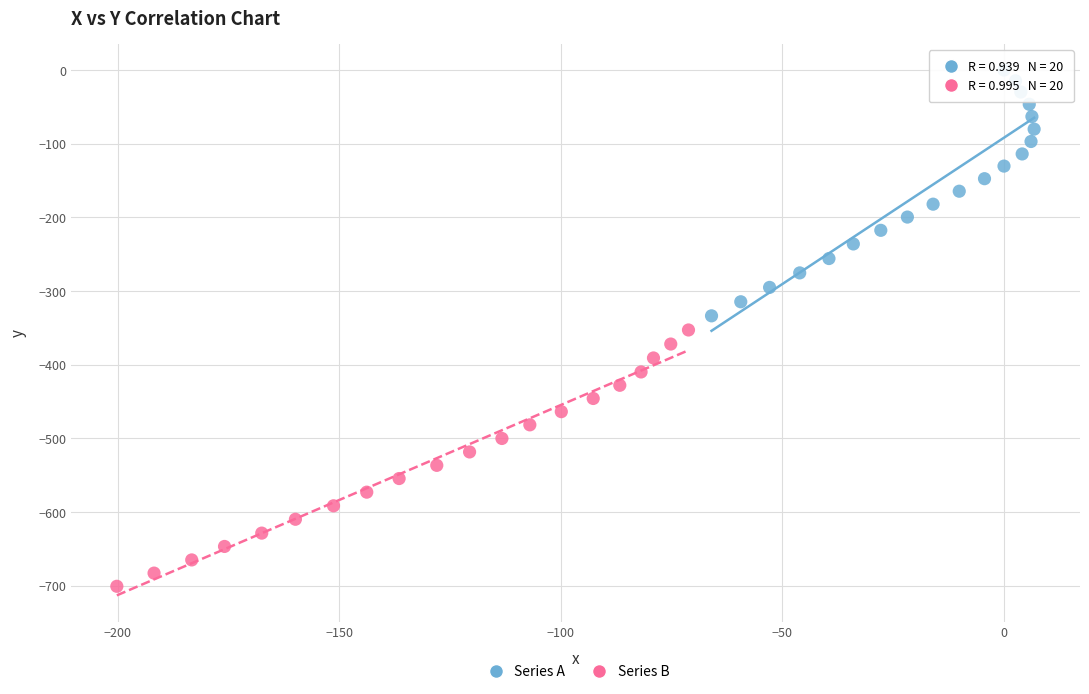

Which series has the largest Y range (max minus min)?

Series B